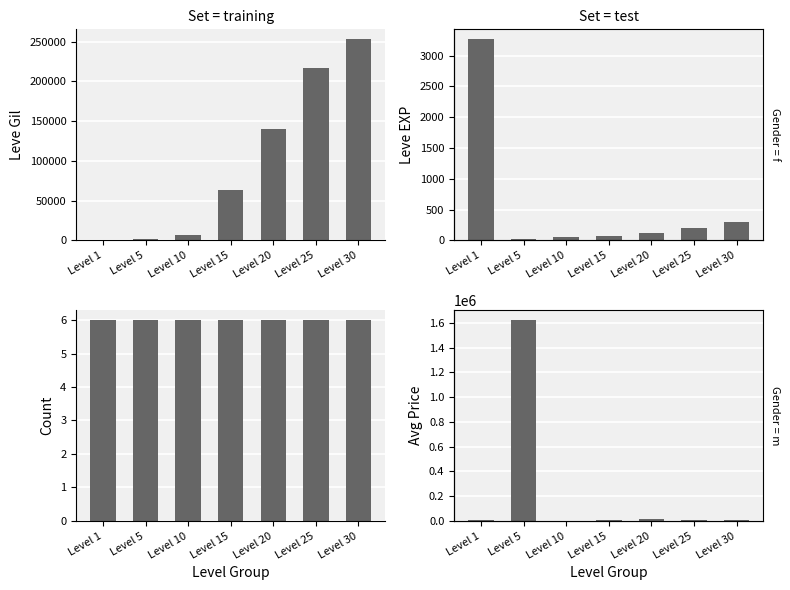

At which category does the chart reach its minimum across all series?

Level 10